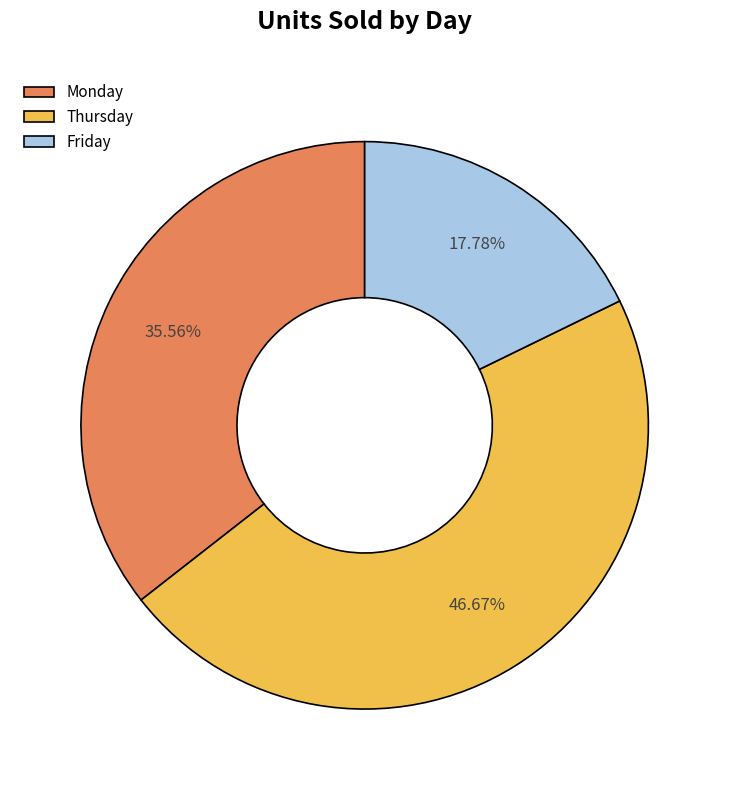

The Monday slice represents 46% of the pie. True or false?

False